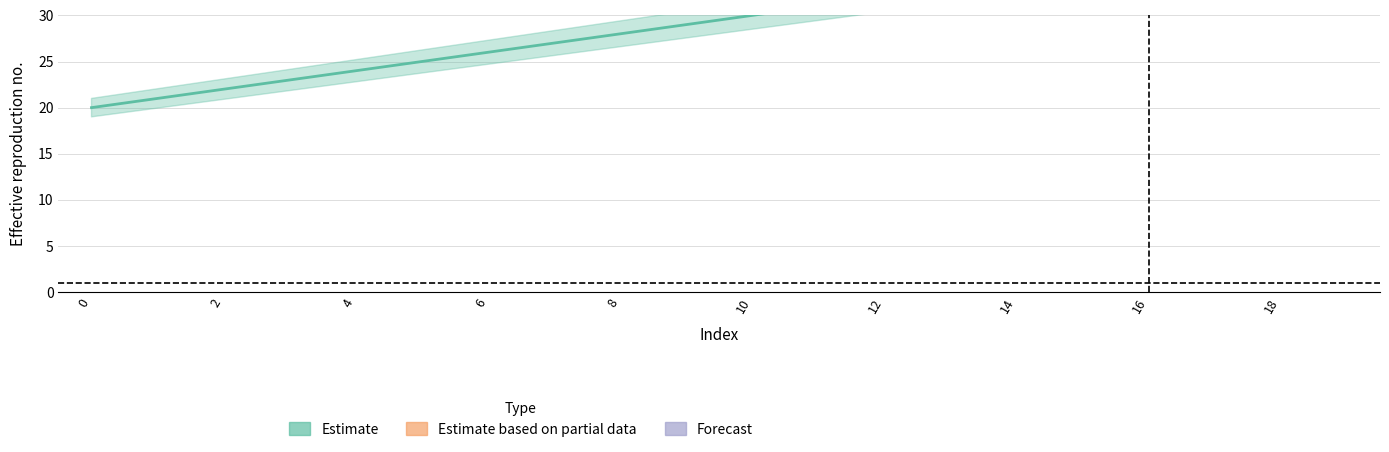

Is the value of Forecast at 10 greater than the value of Estimate based on partial data at 0?

Yes